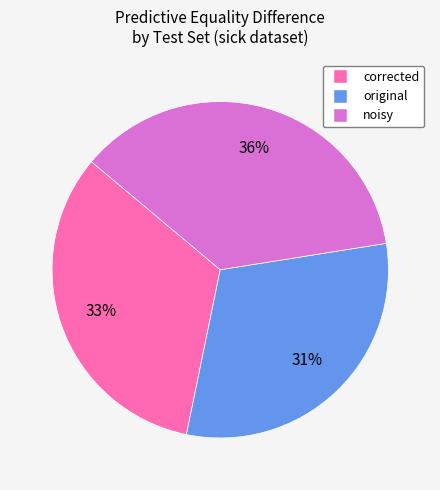

Which category has the smallest portion of the pie?

original